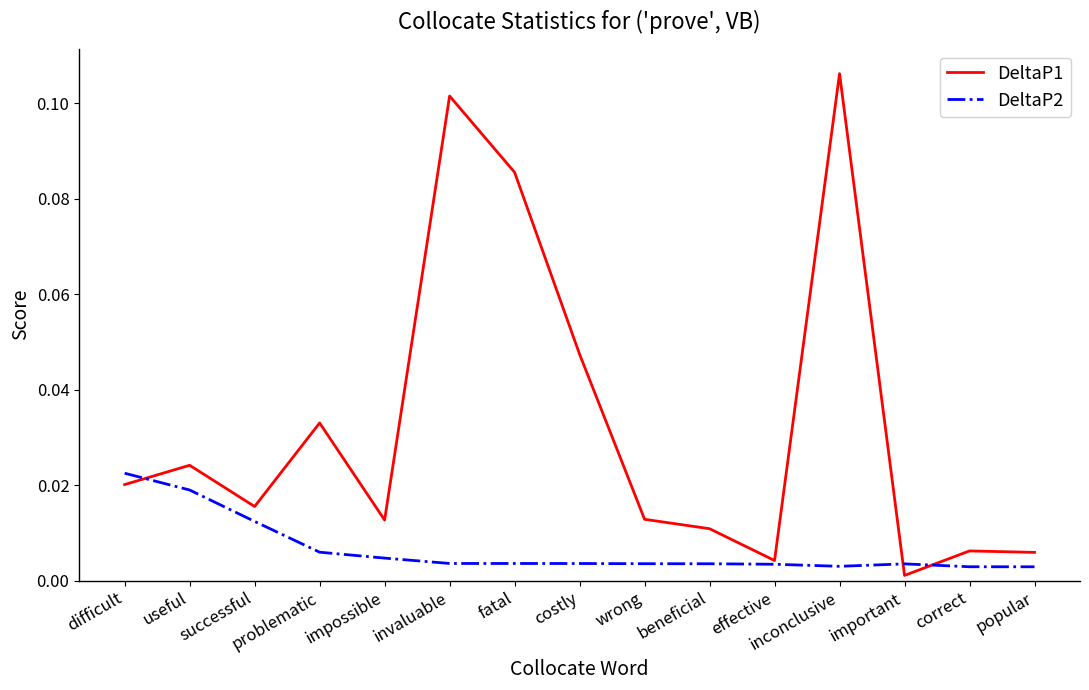

Rank the series by their maximum value, from lowest to highest.

DeltaP2, DeltaP1